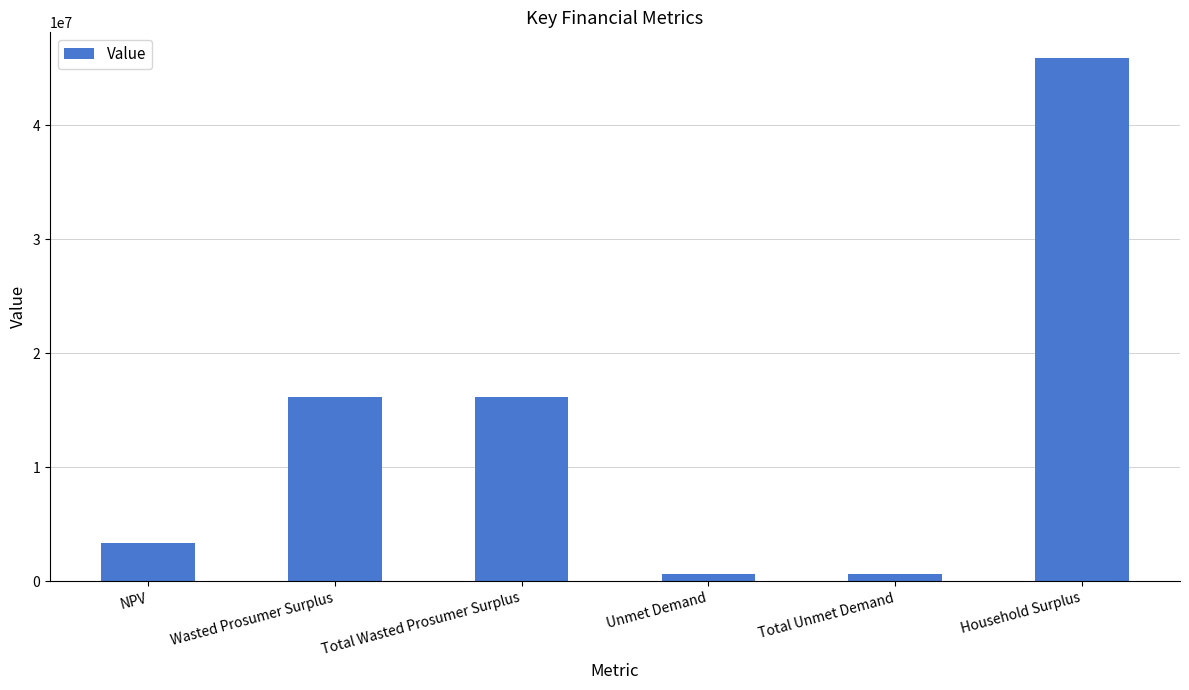

True or false: the data shows 45841452.8 at Household Surplus.

True